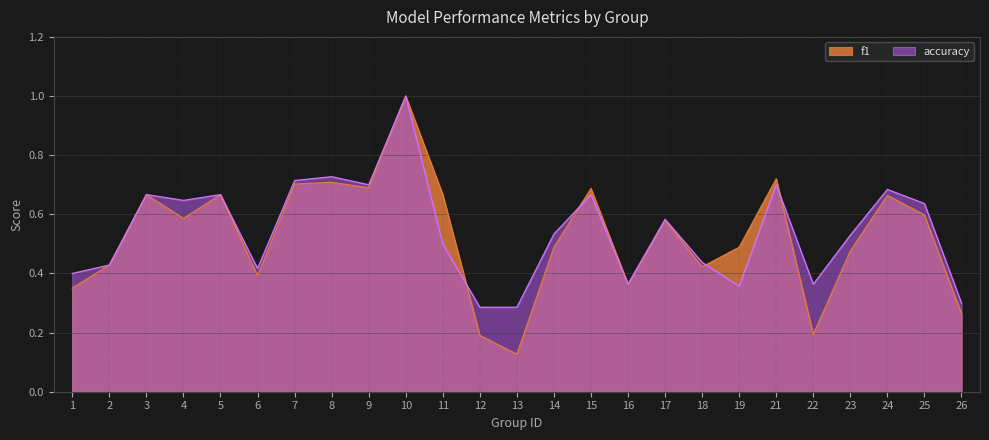

What is the sum of the accuracy values at 24 and 14?

1.2